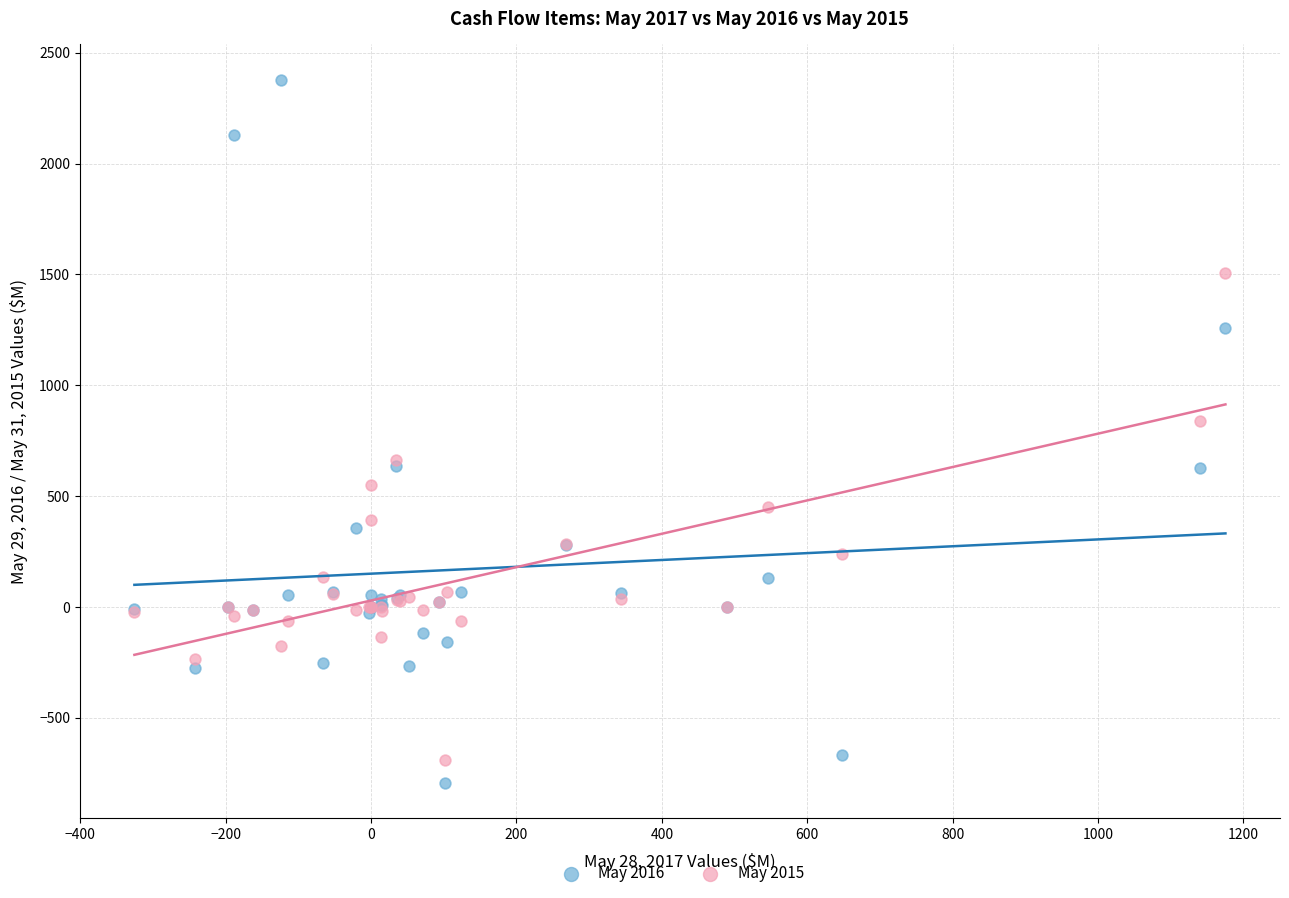

Across all series, what Y value is closest to 792?

839.7